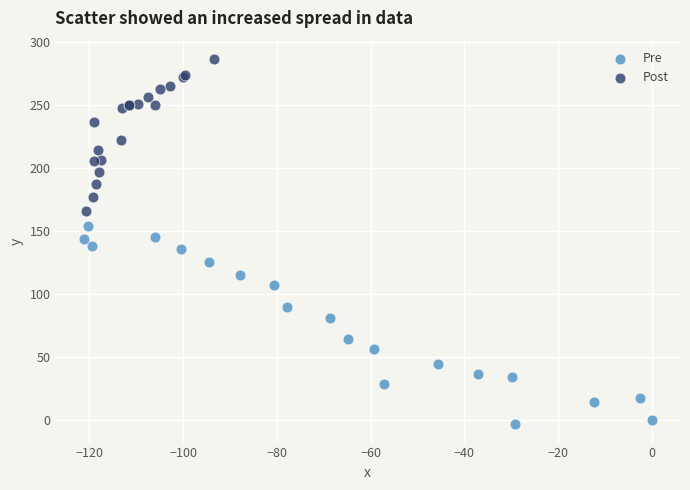

Which series has the largest Y range (max minus min)?

Pre